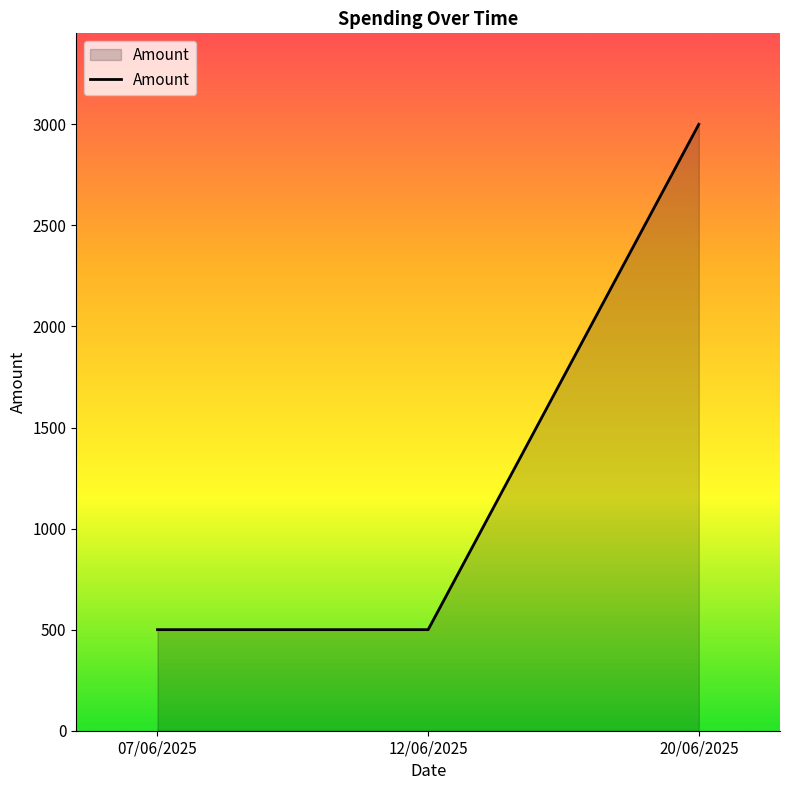

The chart shows a value of 4195 at 20/06/2025. True or false?

False